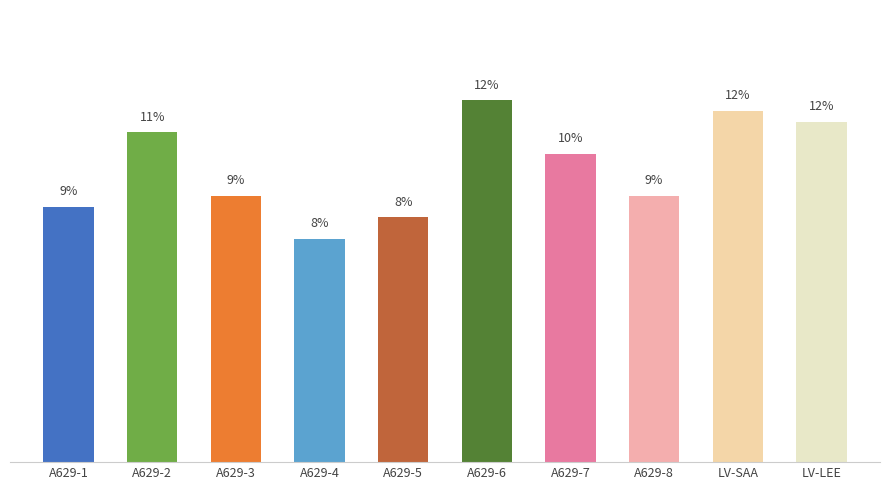

Which category has the highest value across all series?

A629-6